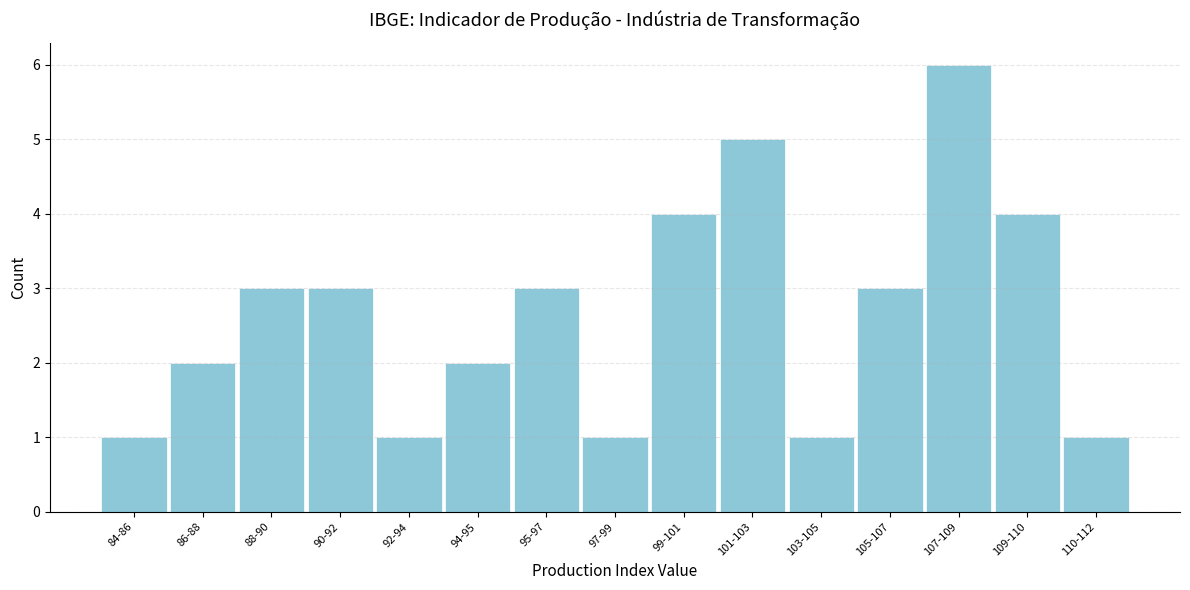

Reading left to right, transcribe all the data shown in this chart.

1	2	3	3	1	2	3	1	4	5	1	3	6	4	1